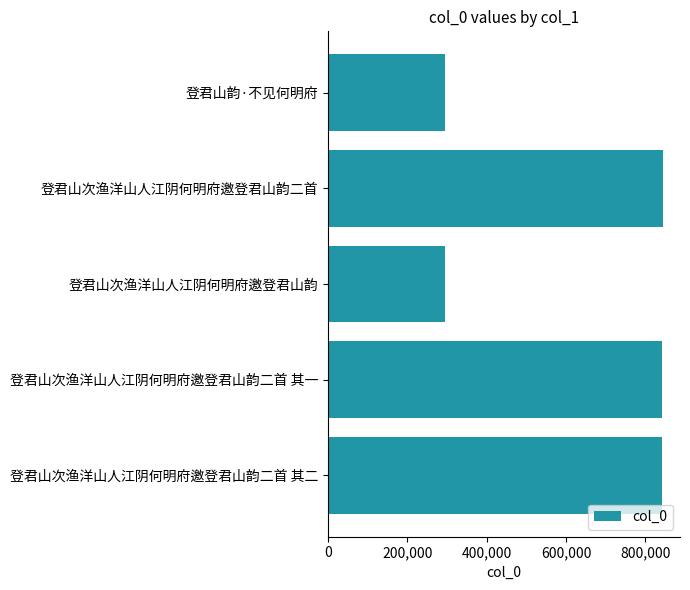

What is the maximum value shown in the chart?

844795